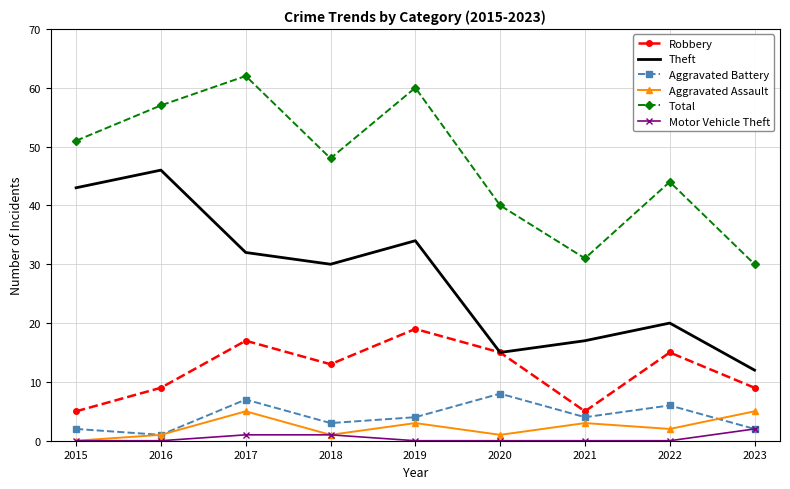

Where is the first local maximum for Aggravated Battery?

2017